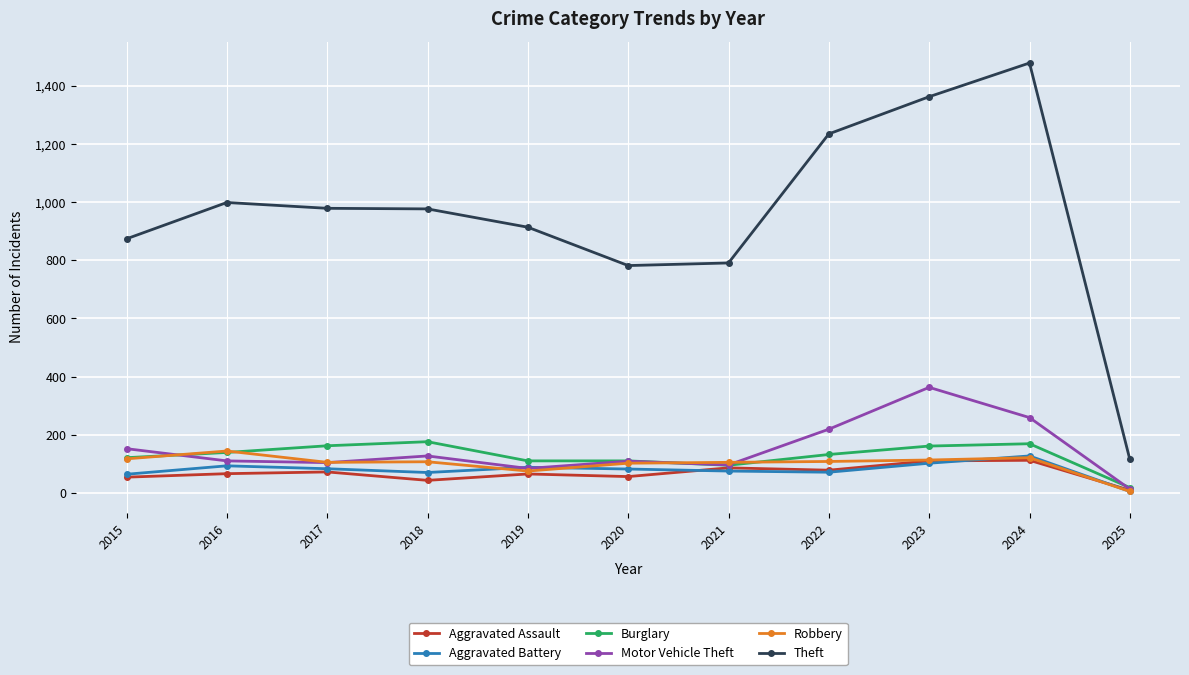

Read the Aggravated Battery value at 2016.

93